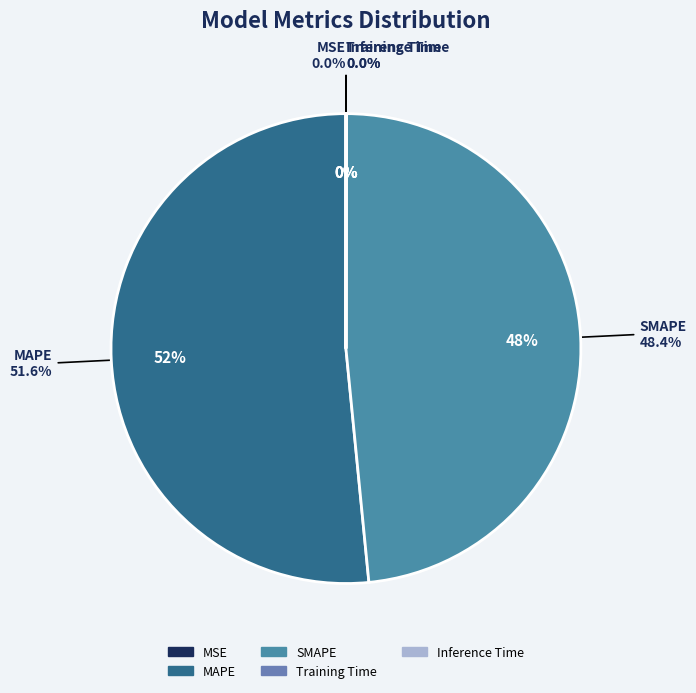

What portion of the pie excludes Inference Time?

100.0%